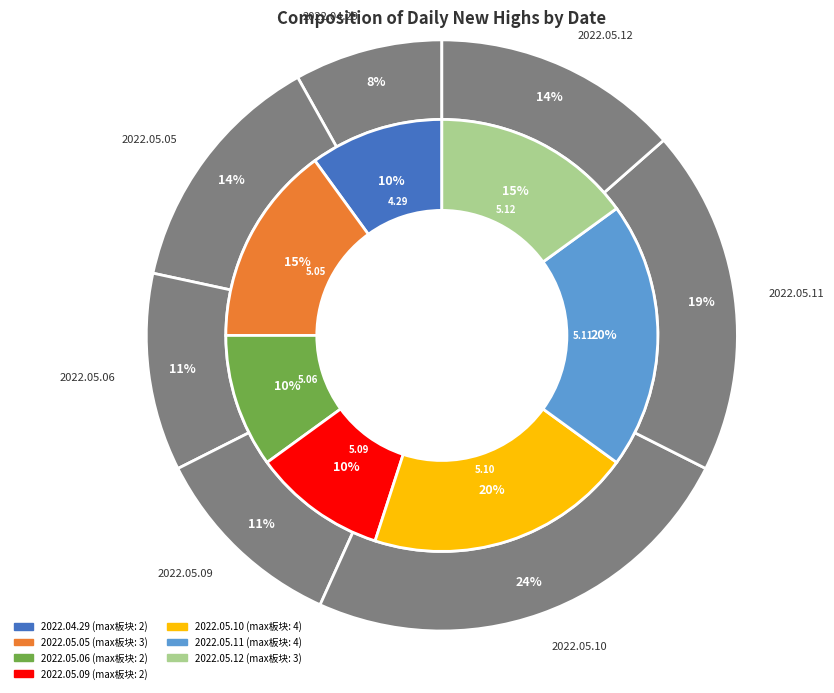

Rank the categories by value from highest to lowest.

2022.05.10, 2022.05.11, 2022.05.05, 2022.05.12, 2022.05.06, 2022.05.09, 2022.04.29